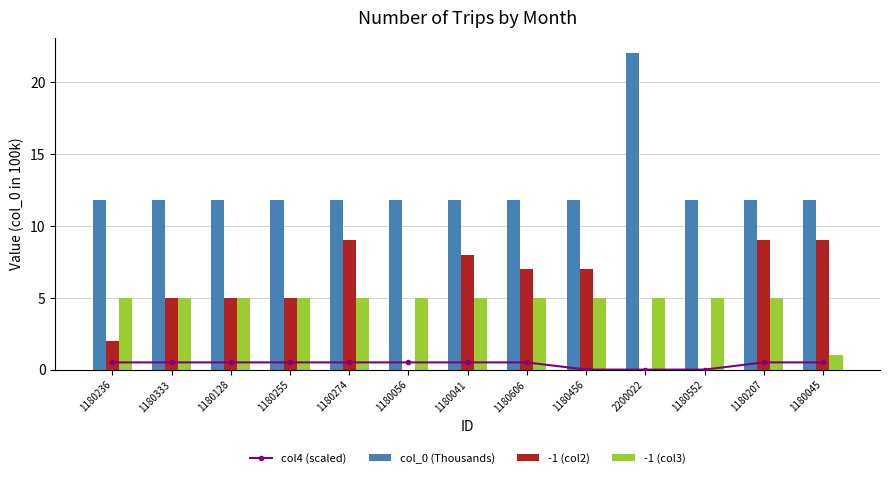

Which has a higher value, 1180128 or 1180056?

1180128